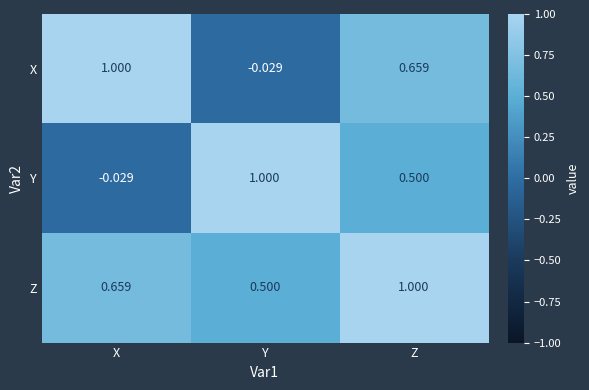

Which category has the highest value in the Z series?

Z